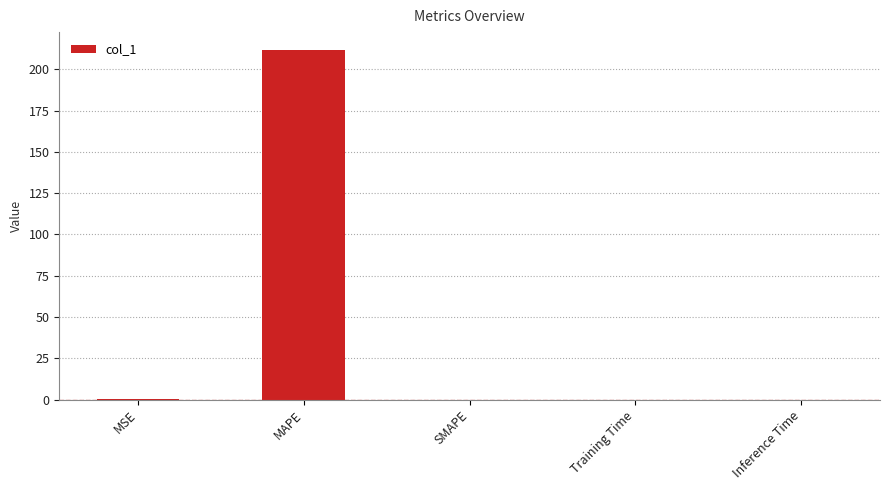

Are the bars horizontal?

No